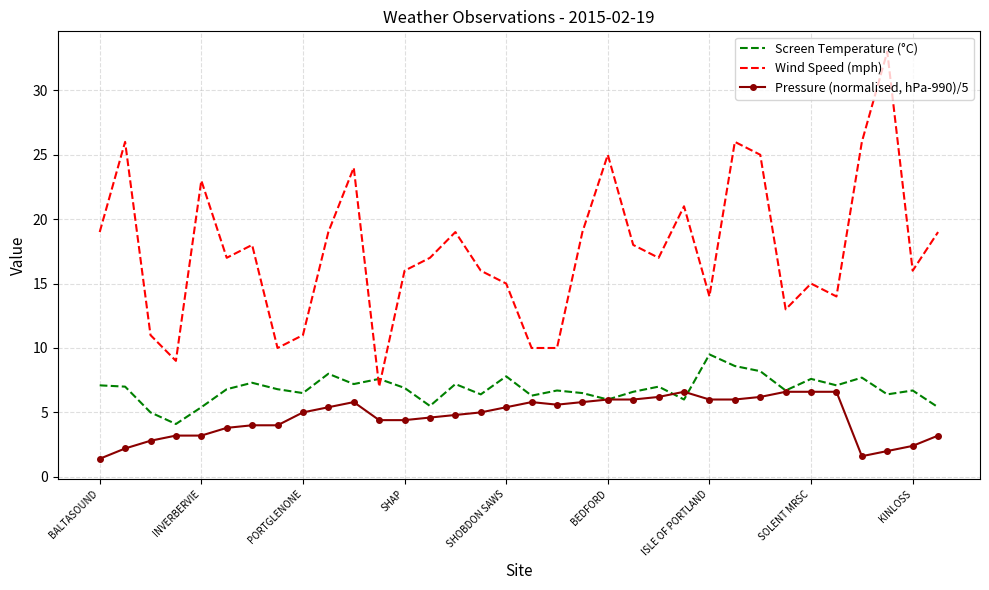

Which series has the largest range (max minus min)?

Wind Speed (mph)